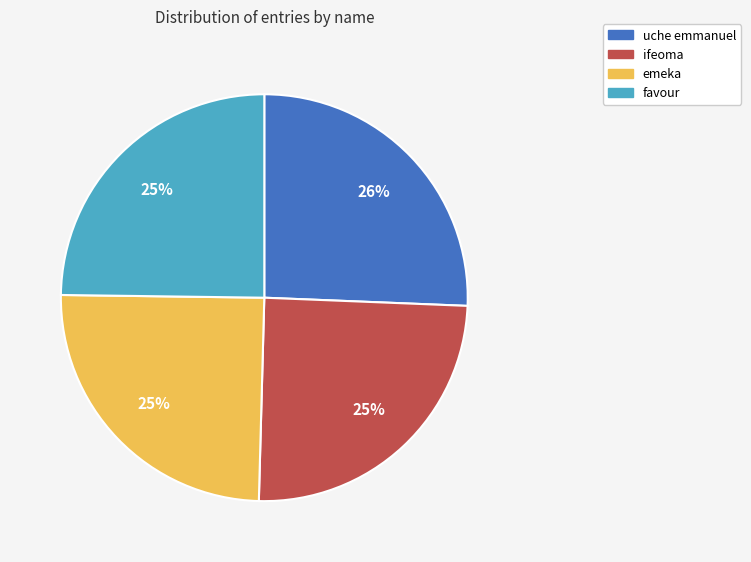

True or false: ifeoma accounts for 32% of the total.

False